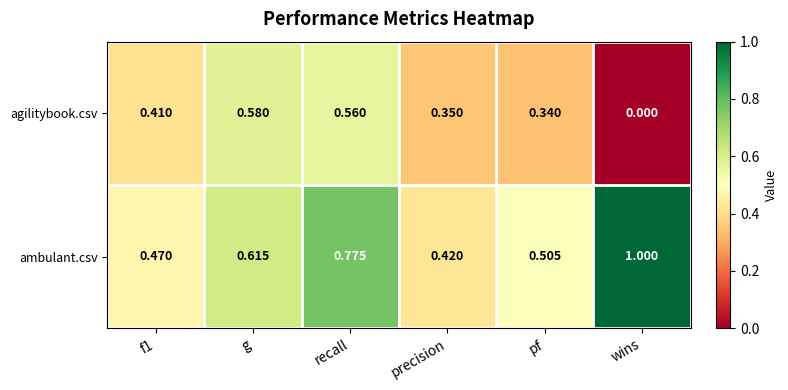

Rank the series by their maximum value, from lowest to highest.

agilitybook.csv, ambulant.csv